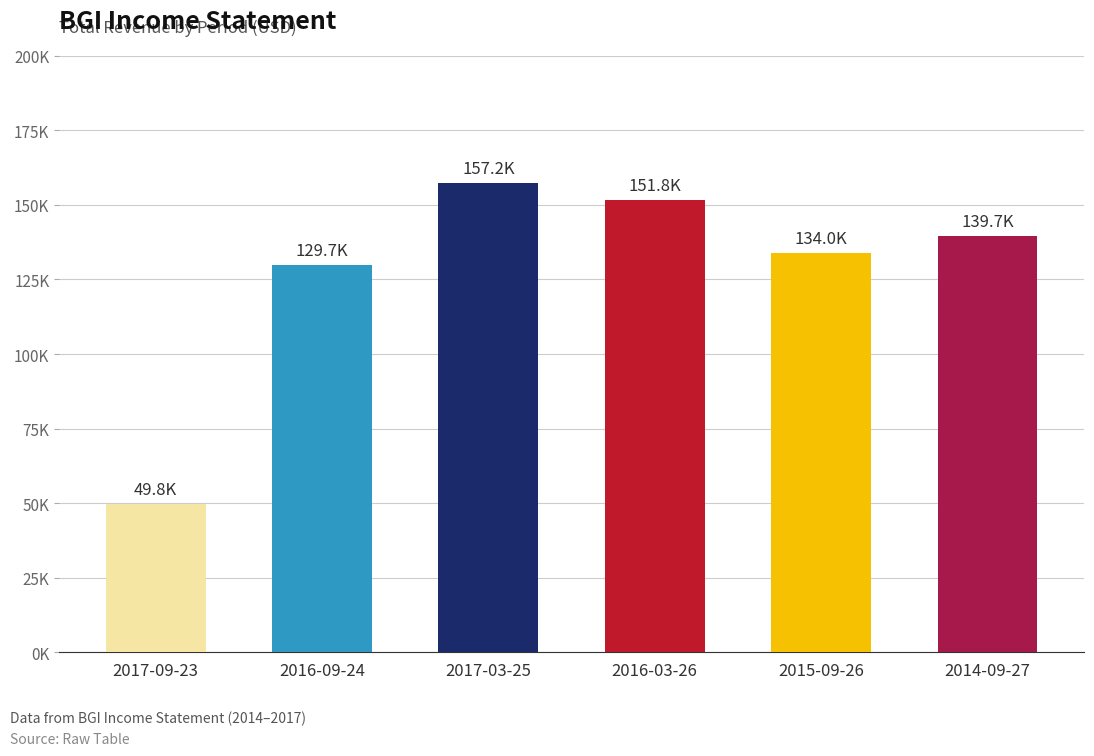

The value at 2016-03-26 is 228924. True or false?

False